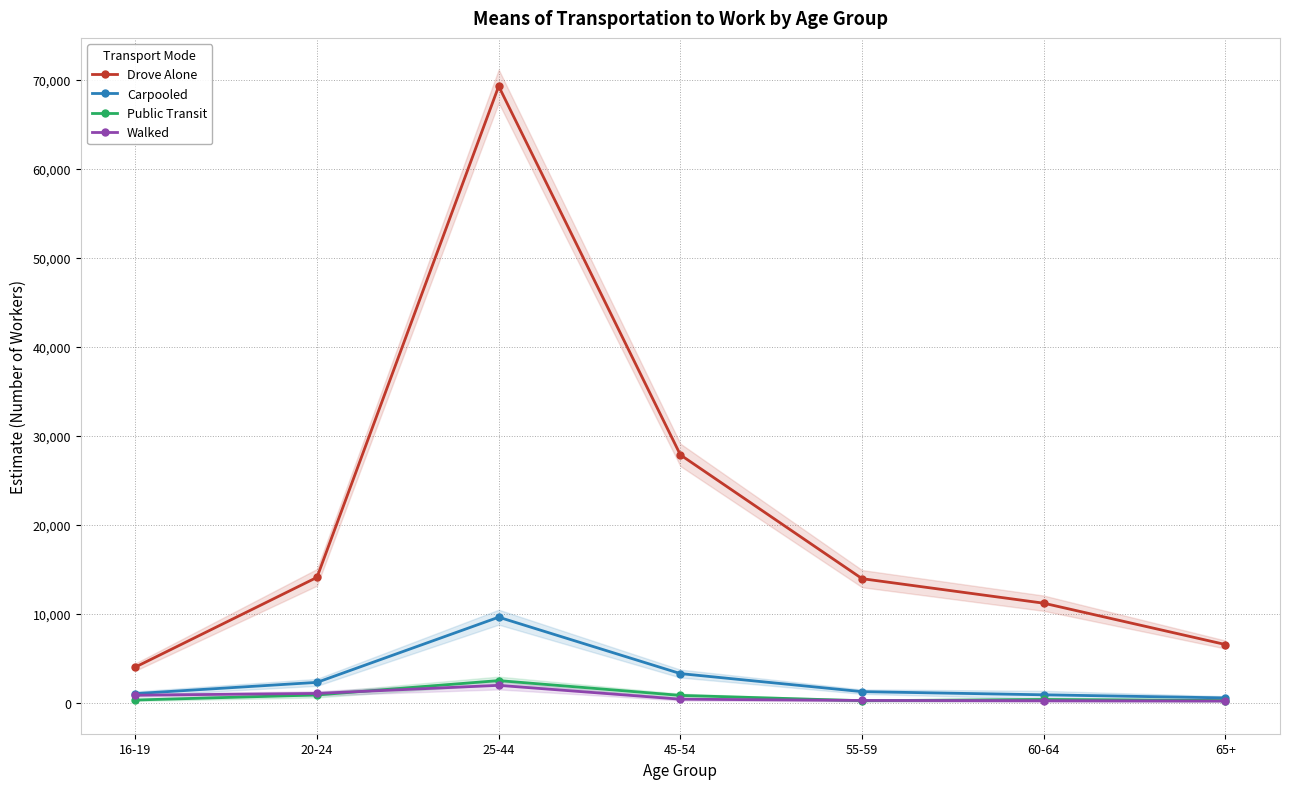

At which category is the sum across all series the highest?

25-44